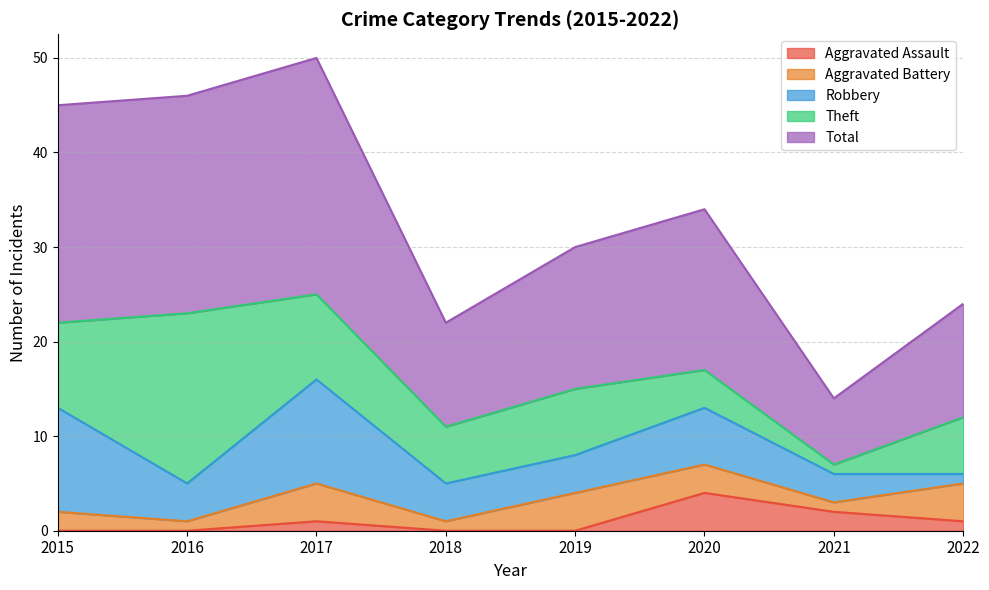

At which label does Theft reach its peak?

2016